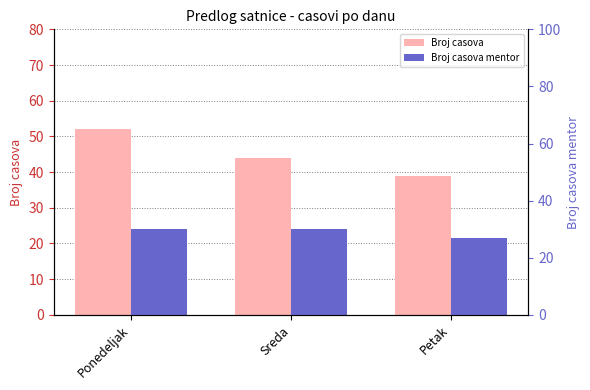

Rank the series by their average value, from lowest to highest.

Broj casova mentor, Broj casova